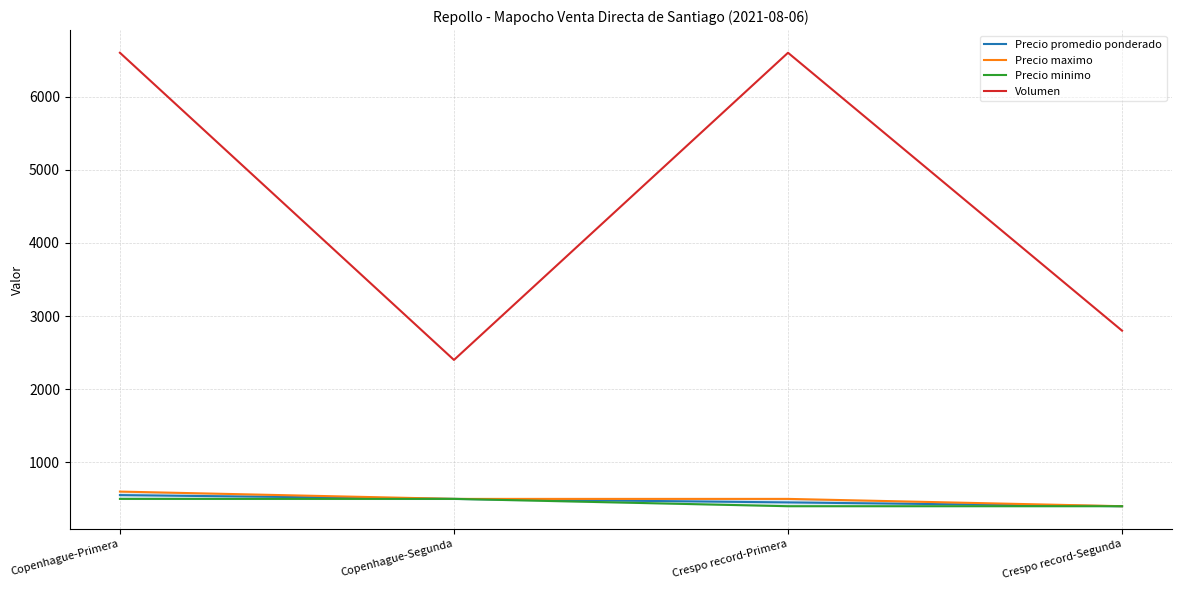

At how many categories does at least one series exceed 6277?

2